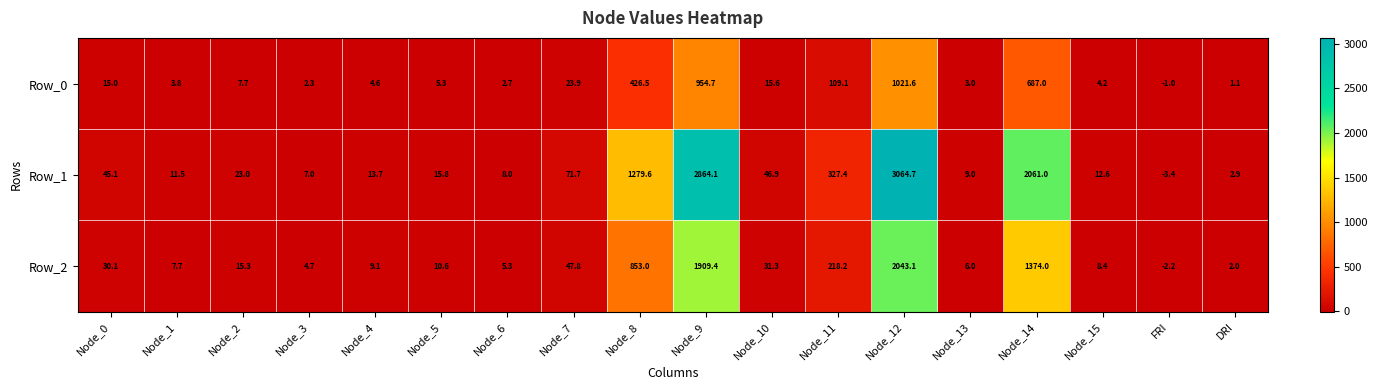

What is the average value of the Row_0 series?

182.6